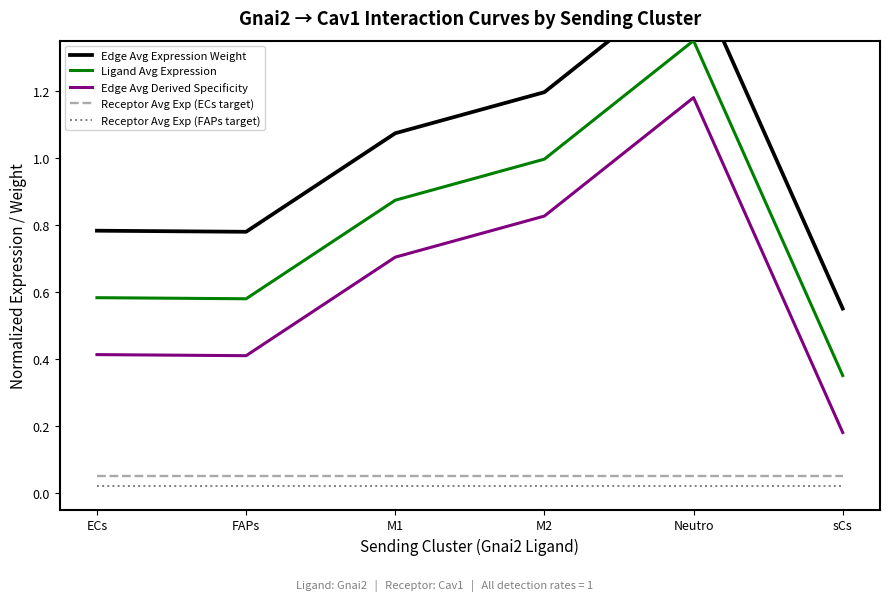

Which has a higher value, ECs or M1?

M1